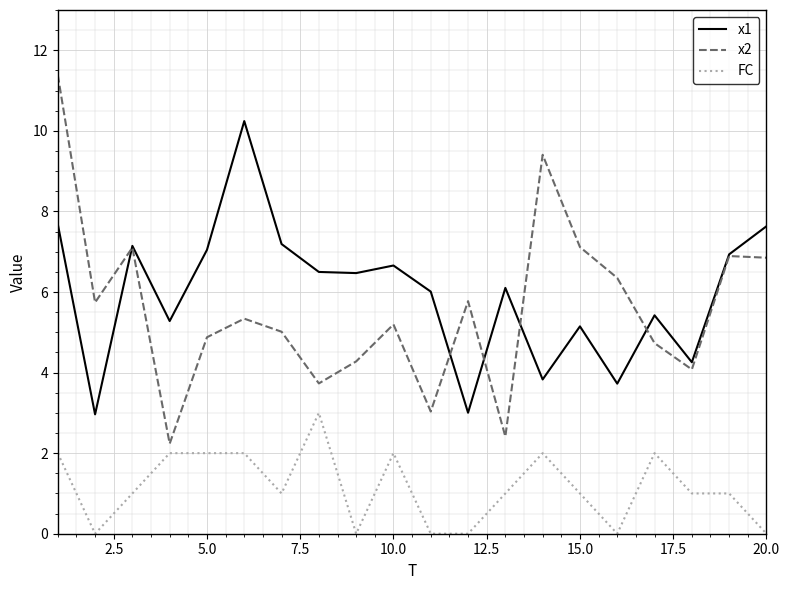

Which series has the largest range (max minus min)?

x2